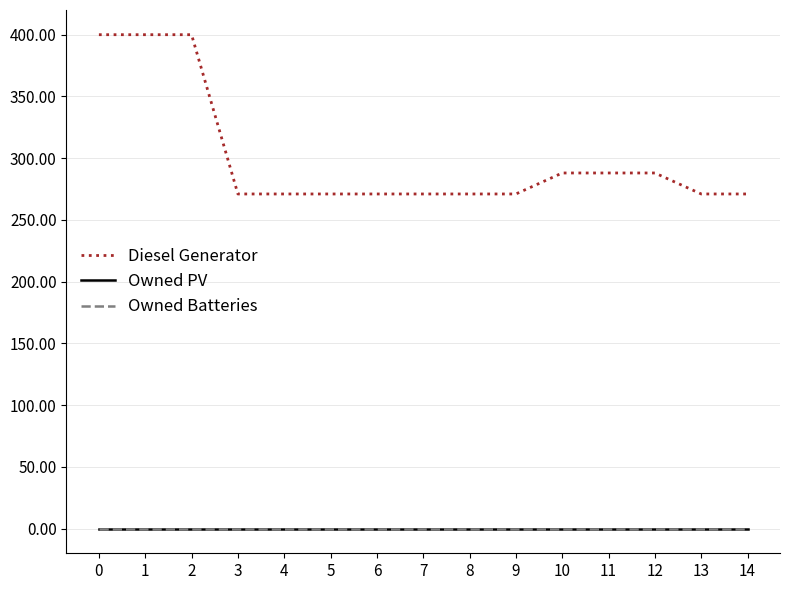

Reading left to right, list all the values displayed in this chart.

Diesel Generator: 400	400	400	271	271	271	271	271	271	271	288	288	288	271	271
Owned PV: 0	0	0	0	0	0	0	0	0	0	0	0	0	0	0
Owned Batteries: 0	0	0	0	0	0	0	0	0	0	0	0	0	0	0